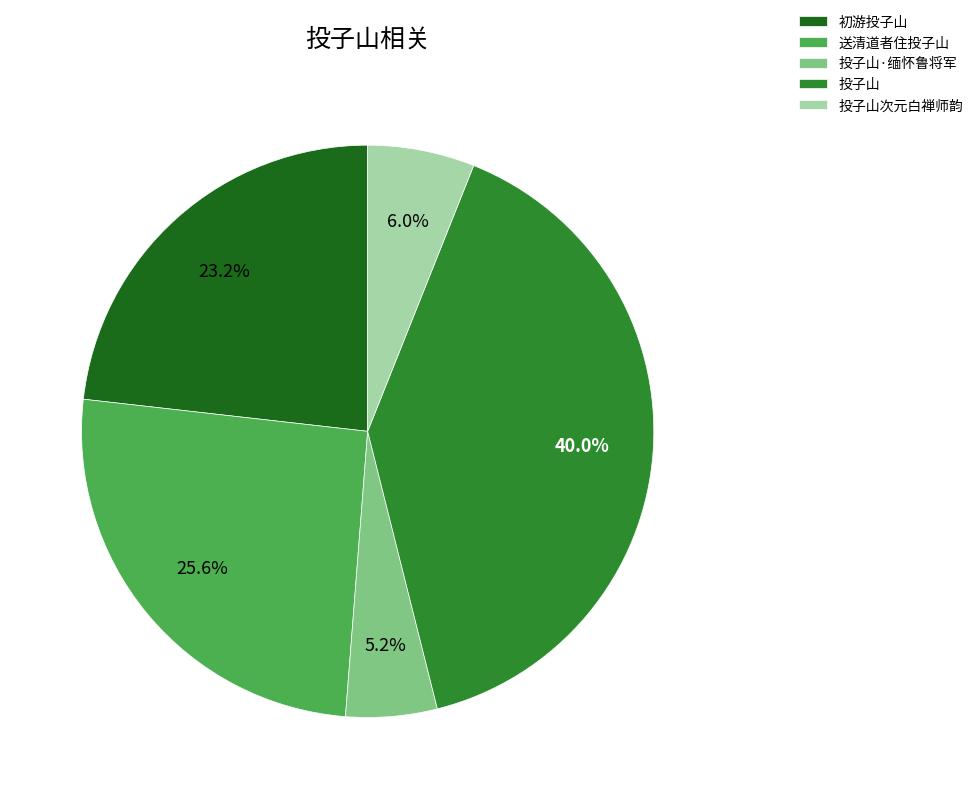

Do 送清道者住投子山 and 投子山·缅怀鲁将军 together represent more than half of the pie?

No